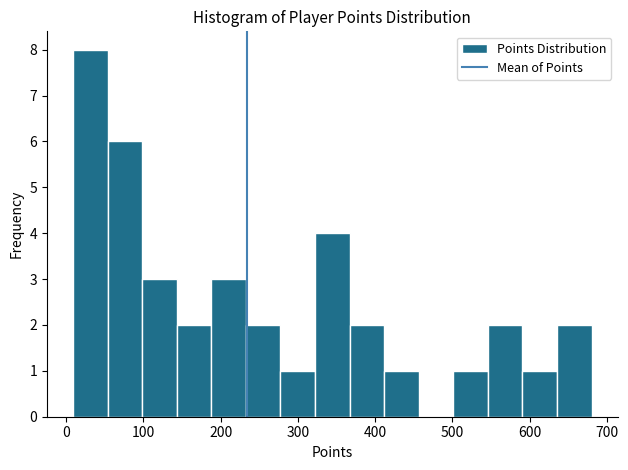

Reading left to right, transcribe this chart: for each bar, give the range it covers on the x-axis and its height. Neither the bar edges nor the heights are printed on the chart, so give them approximately, as read against the axes.

10 to 50: 8
50 to 100: 6
100 to 140: 3
140 to 190: 2
190 to 230: 3
230 to 280: 2
280 to 320: 1
320 to 370: 4
370 to 410: 2
410 to 460: 1
460 to 500: 0
500 to 550: 1
550 to 590: 2
590 to 640: 1
640 to 680: 2